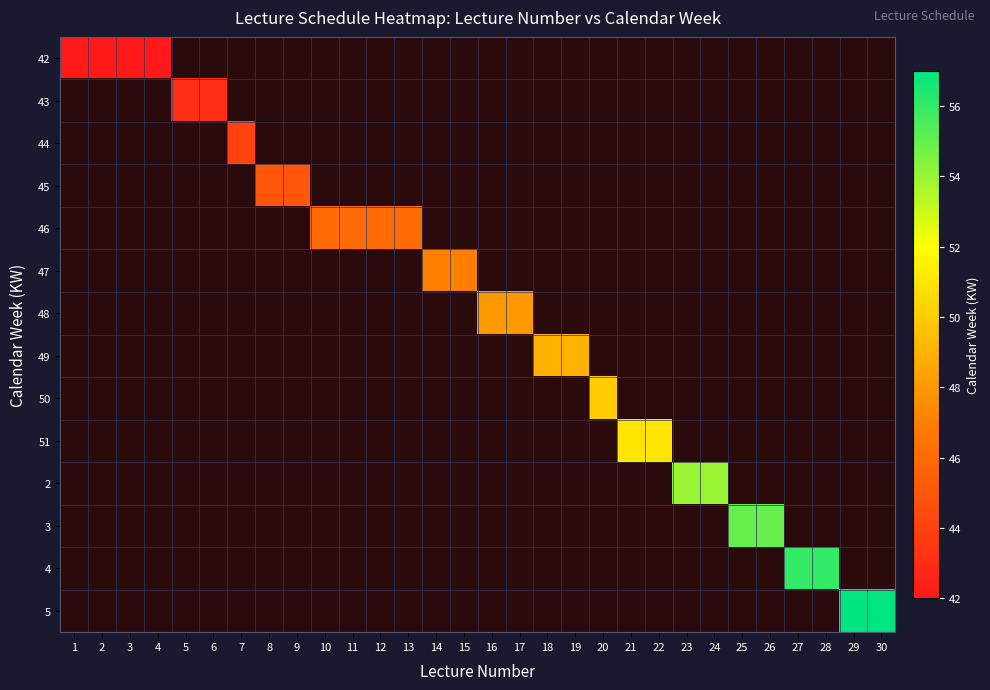

What is the total value across all series at 12?

46